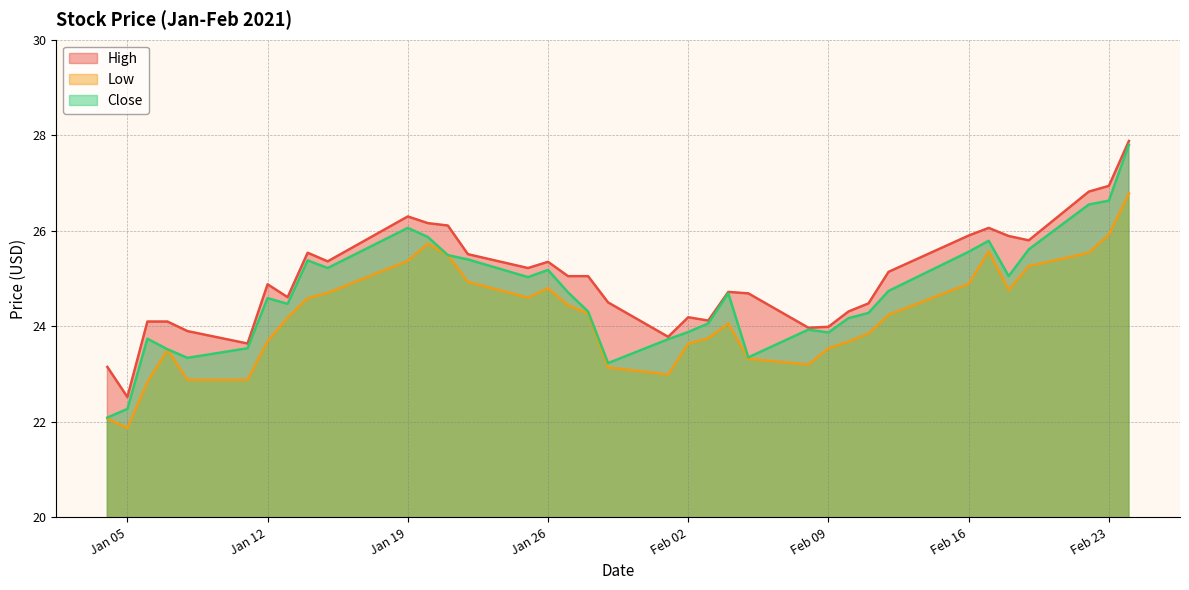

Which series has the largest total across all categories?

High